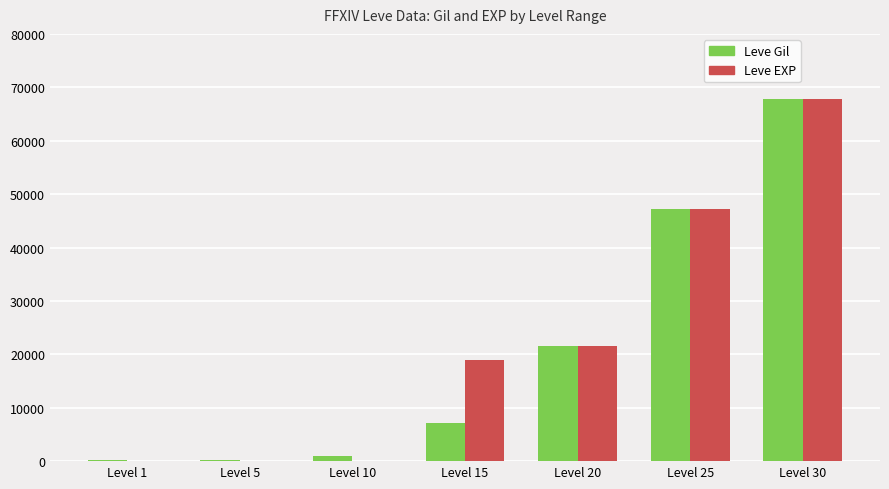

What is the maximum value shown in the chart?

67730